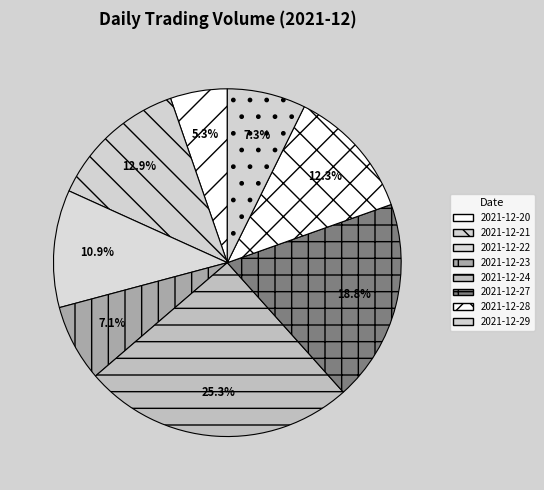

The 2021-12-20 slice represents 11% of the pie. True or false?

False